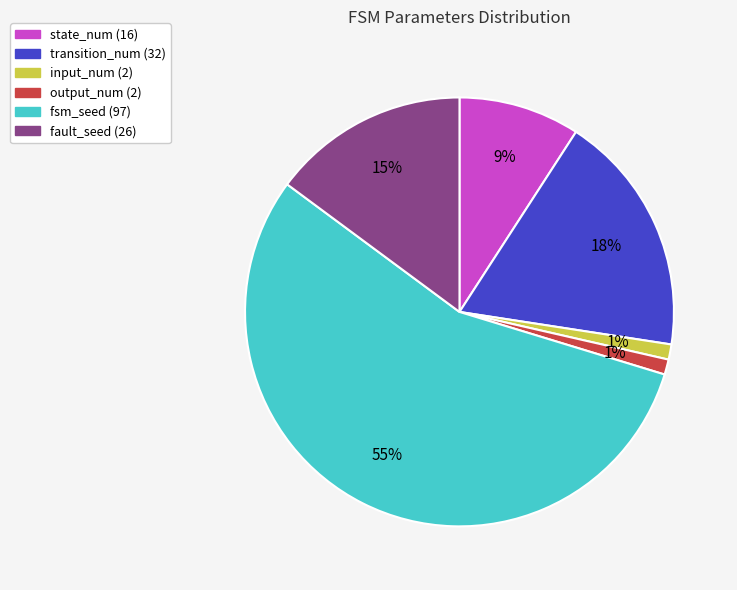

Which slice is the largest?

fsm_seed